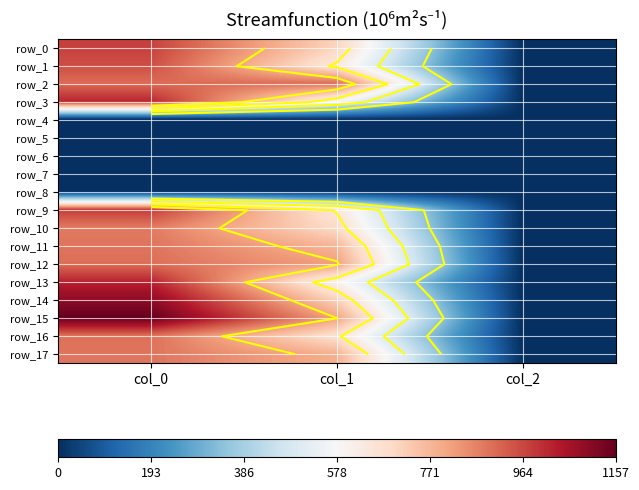

At which label does row_5 reach its minimum?

col_0